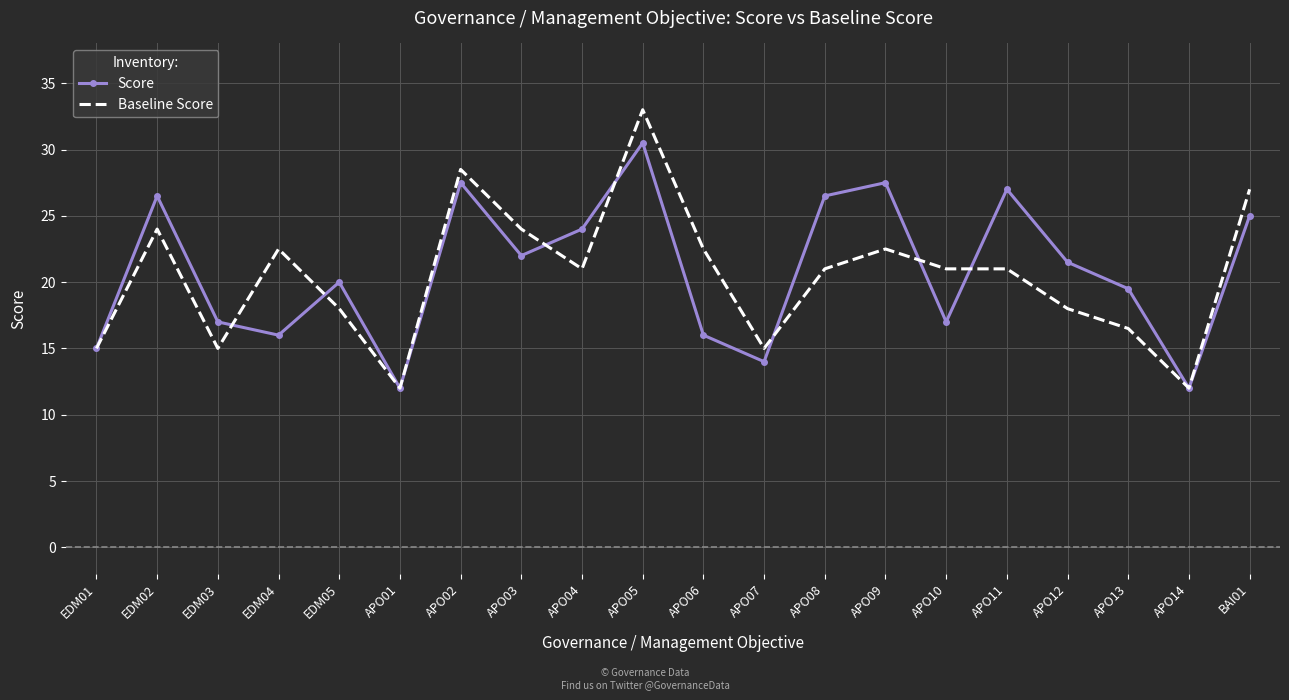

True or false: Baseline Score has a value of 24.0 at APO03.

True